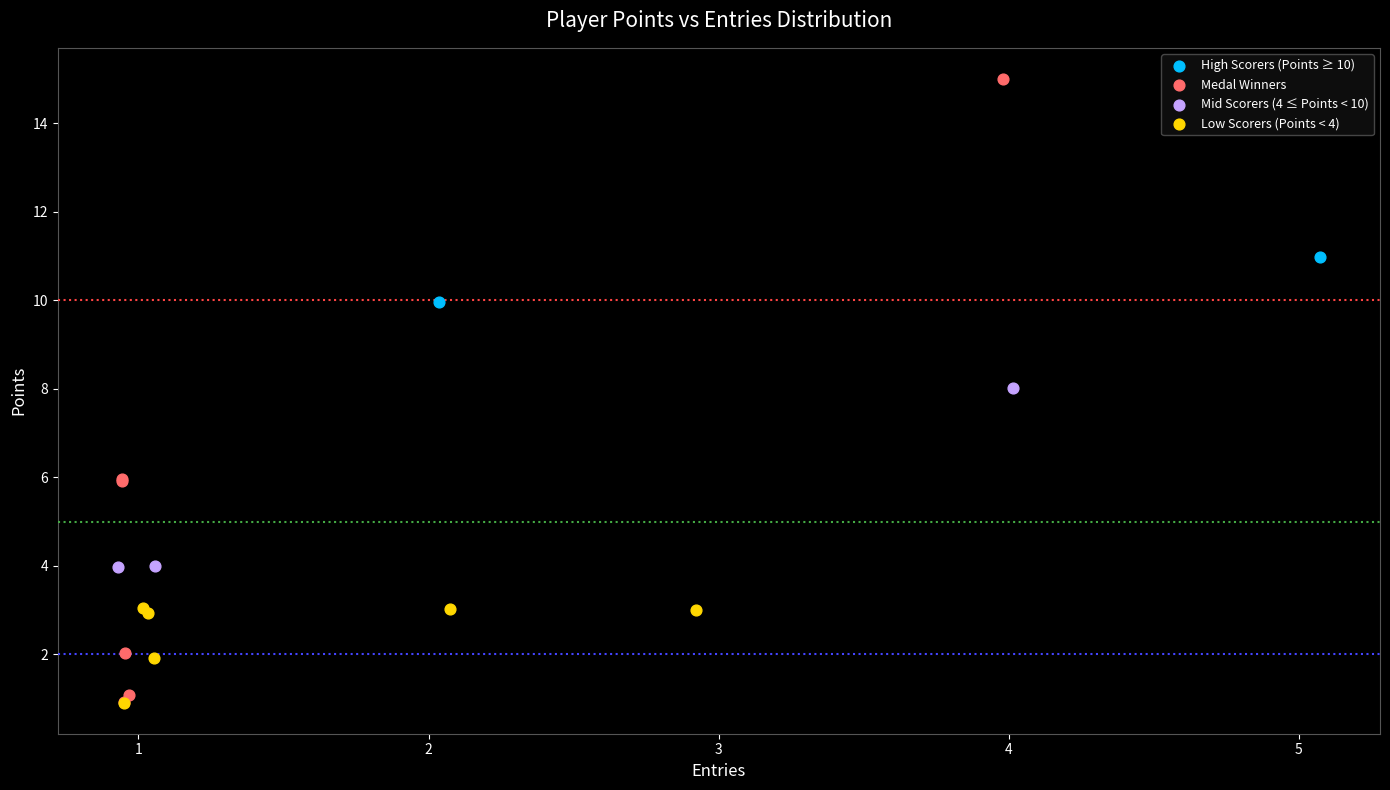

What are all the series names shown in the legend?

High Scorers (Points ≥ 10), Medal Winners, Mid Scorers (4 ≤ Points < 10), Low Scorers (Points < 4)